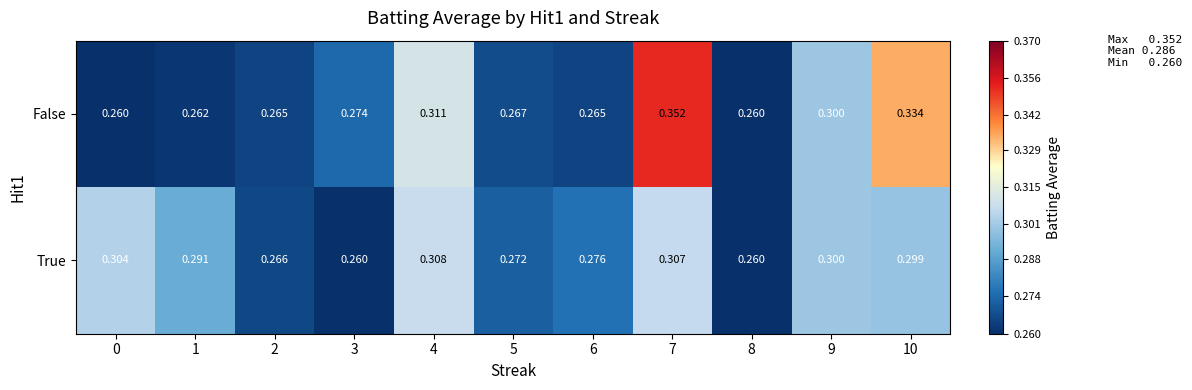

Which series changed the most between 3 and 9?

True